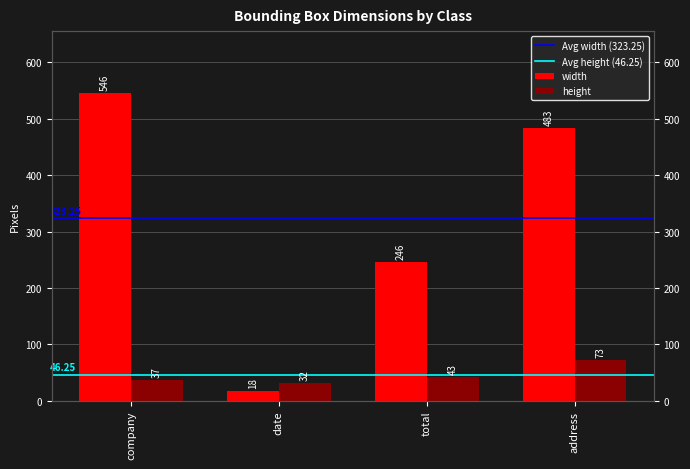

How many bars are there in total?

8